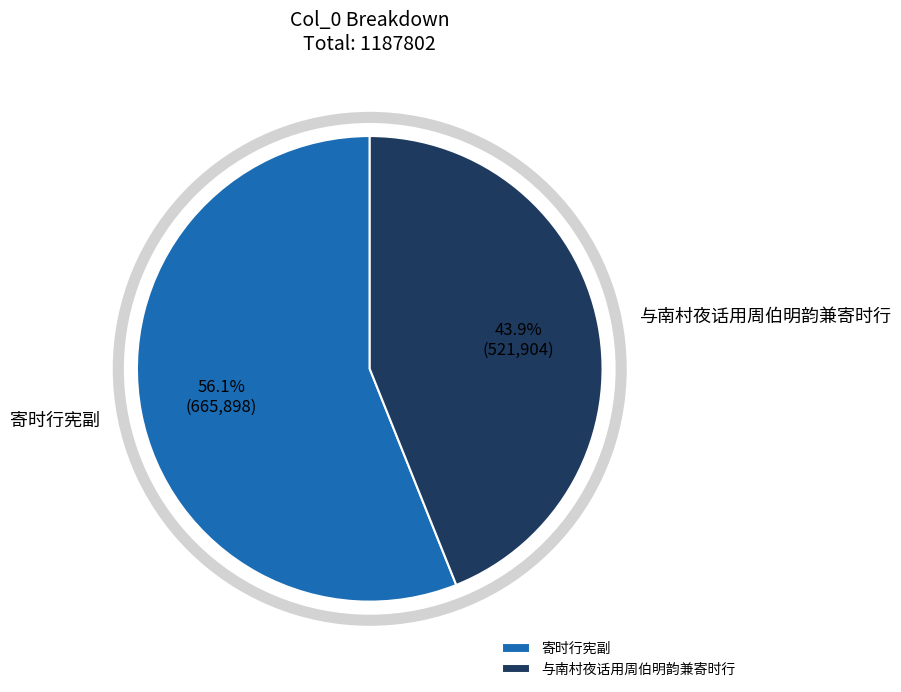

What is the majority slice?

寄时行宪副